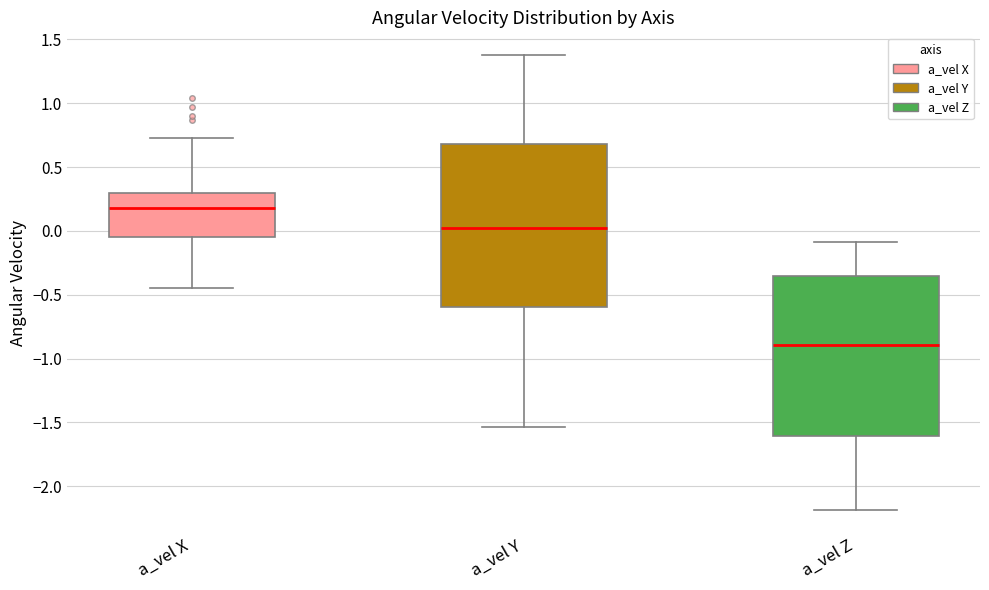

Where is the upper edge of the box for a_vel X on the y-axis? The values are not printed on the chart, so give them approximately, as read against the axis.

0.30